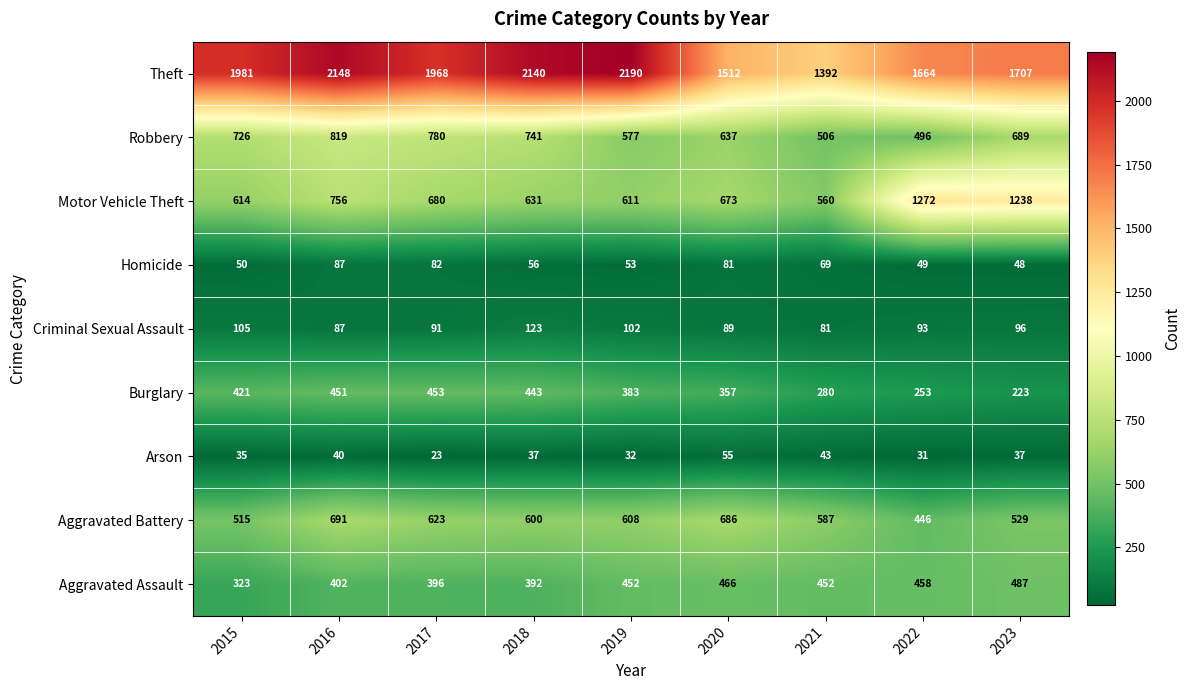

At how many categories does at least one series exceed 1780?

5